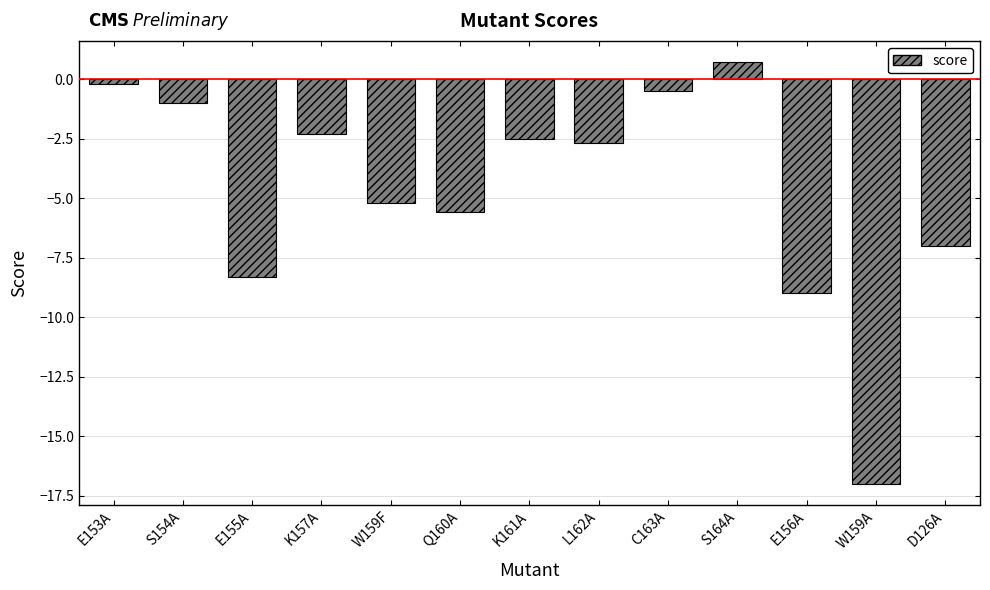

What is the label of the 12th bar from the right?

S154A